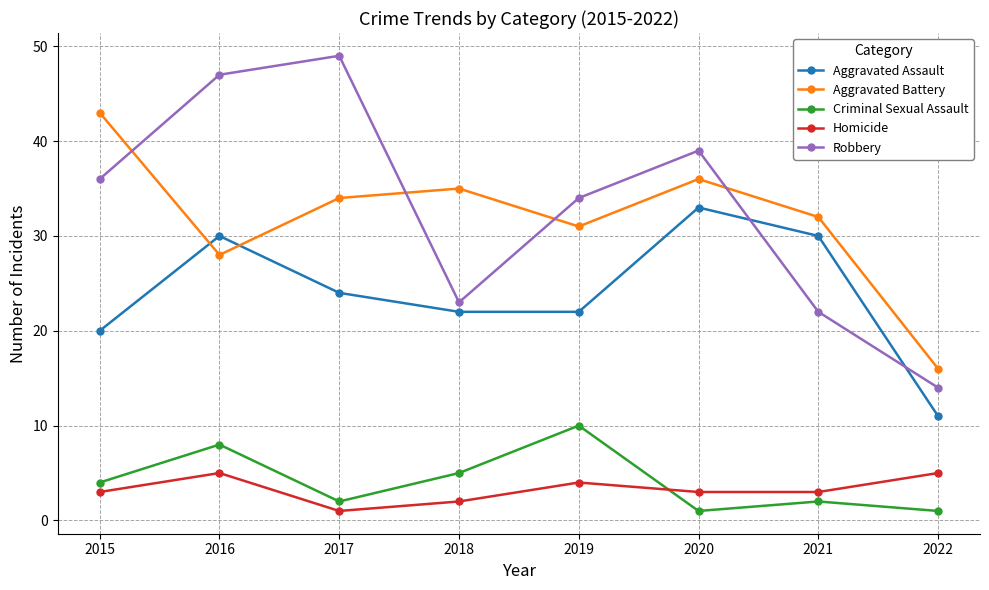

True or false: Criminal Sexual Assault has a value of 4 at 2015.

True